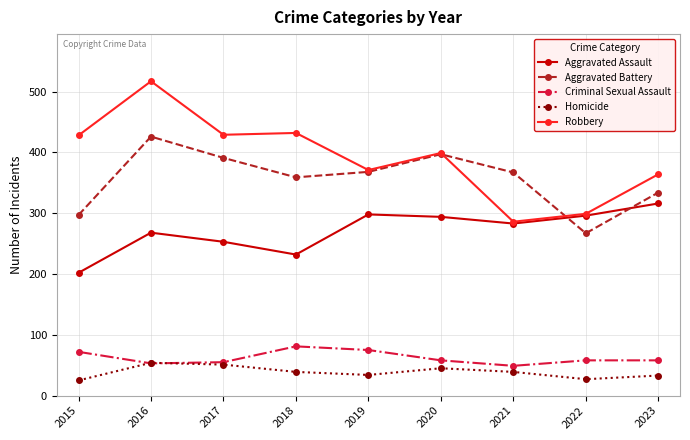

List the series in order of their peak value, highest first.

Robbery, Aggravated Battery, Aggravated Assault, Criminal Sexual Assault, Homicide